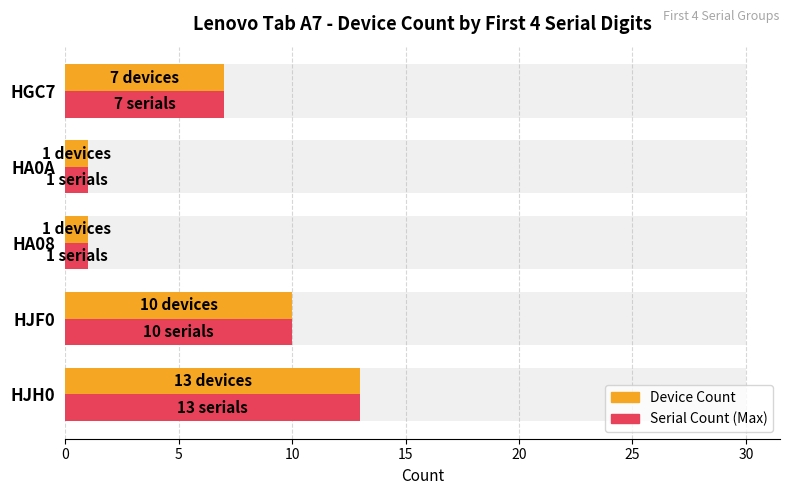

How many bars are there in total?

10